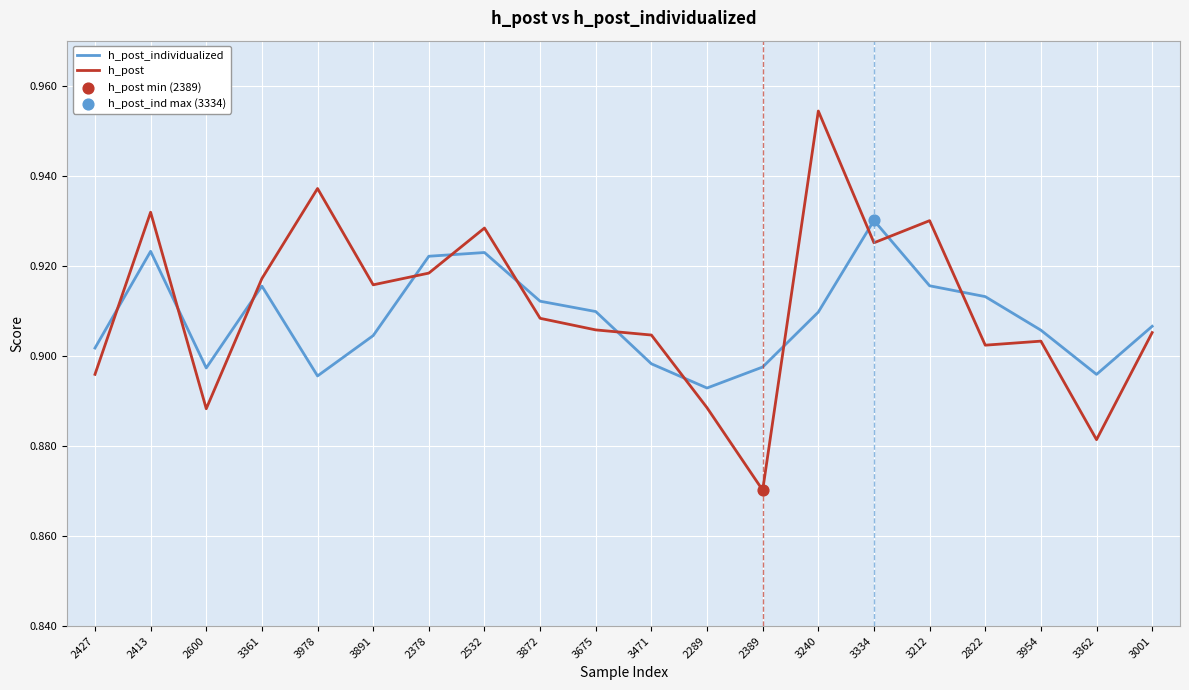

At how many categories does at least one series exceed 0?

20